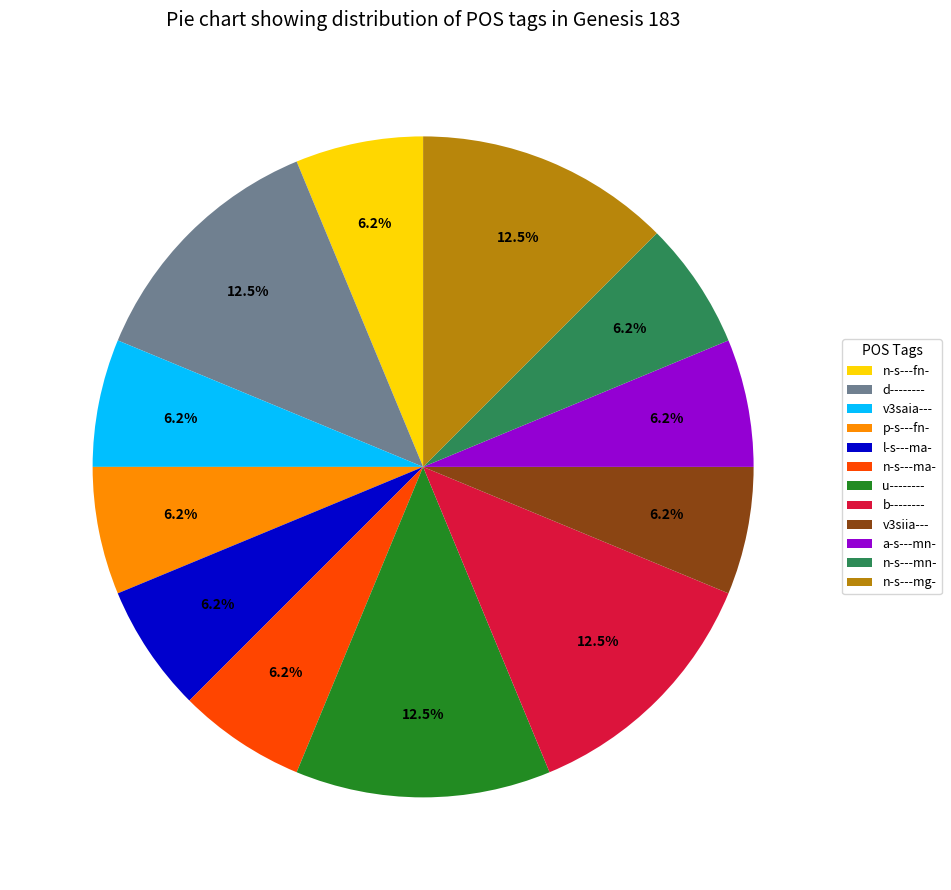

Which has a higher value, n-s---mg- or v3siia---?

n-s---mg-